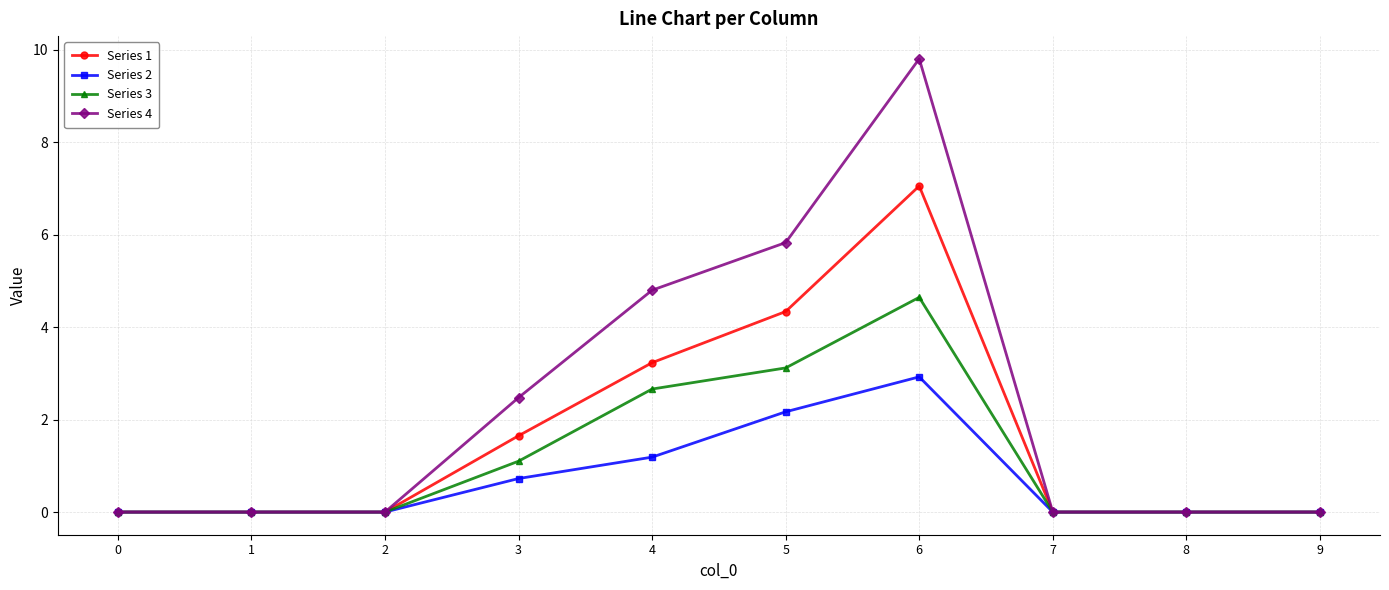

What is the value of the Series 2 point at the 5th from the left?

1.2